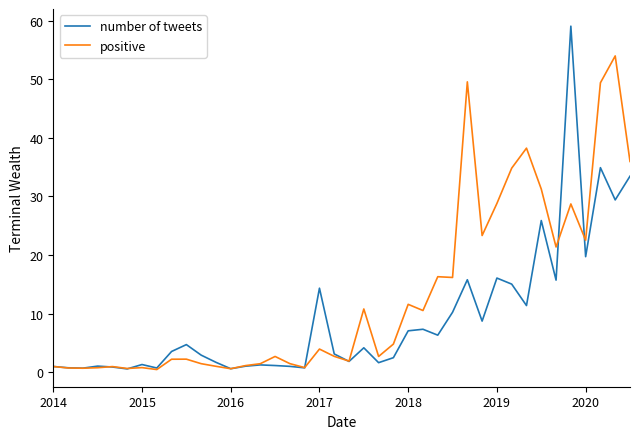

Rank the series by their maximum value, from highest to lowest.

number of tweets, positive